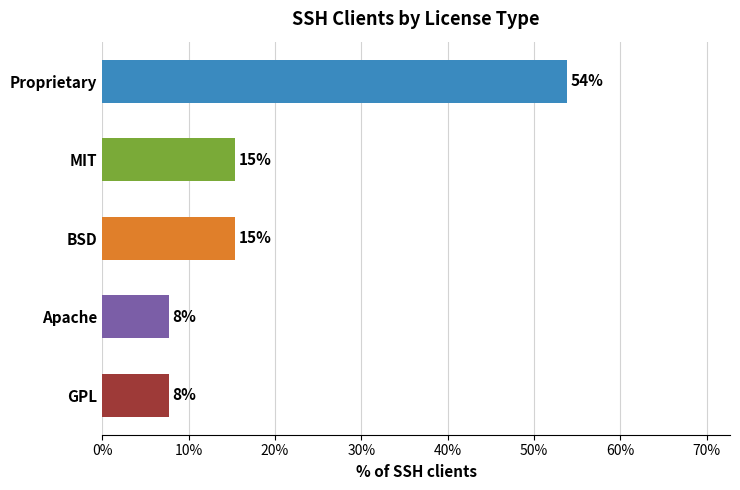

Does the chart contain any negative values?

No